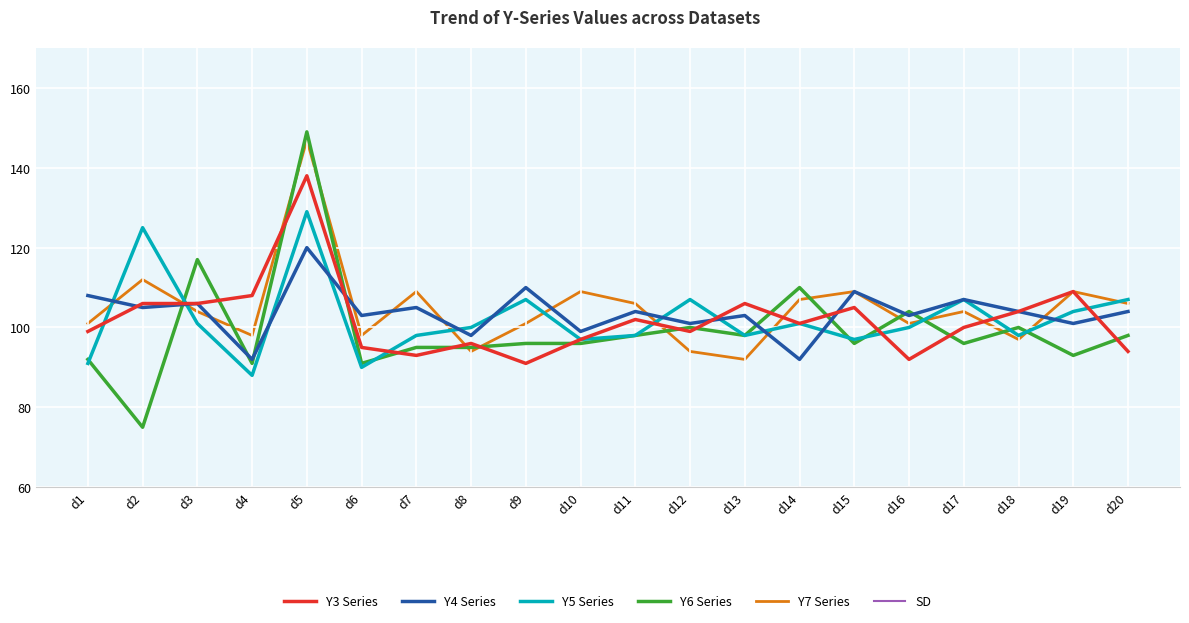

At how many categories does at least one series exceed 103?

18